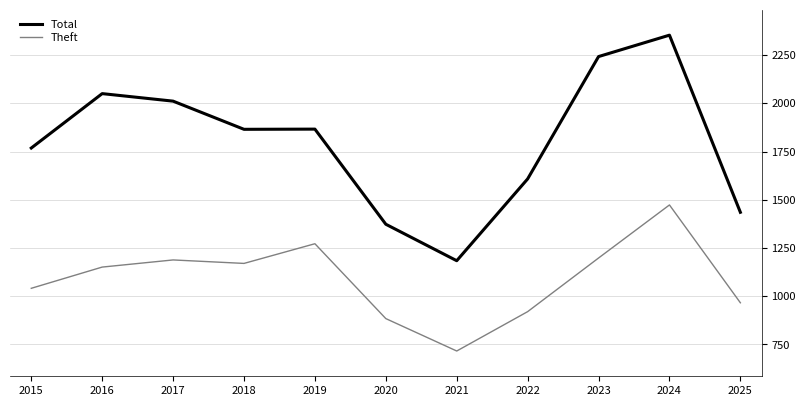

At 2025, list the series in order from smallest to largest.

Theft, Total